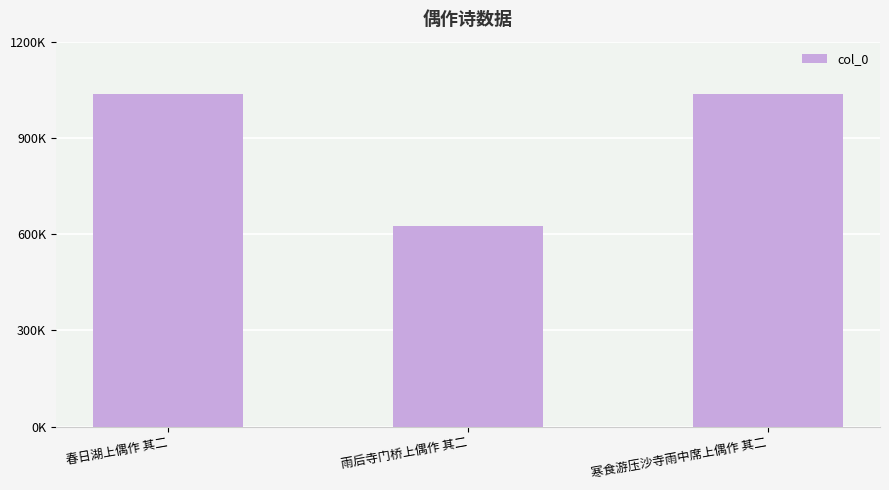

Is it true that the value at 雨后寺门桥上偶作 其二 is 624511?

True